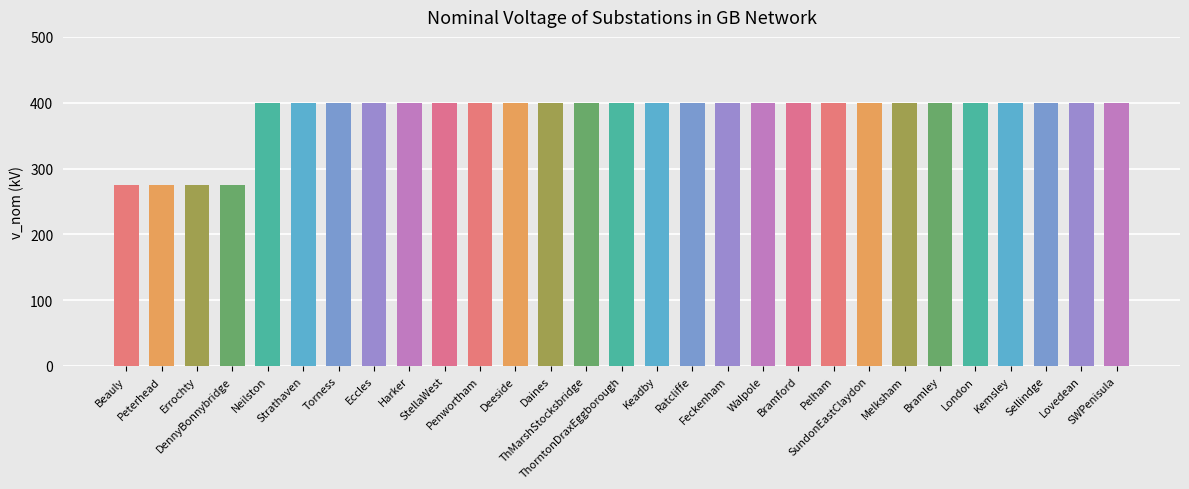

The chart shows a value of 400 at ThMarshStocksbridge. True or false?

True